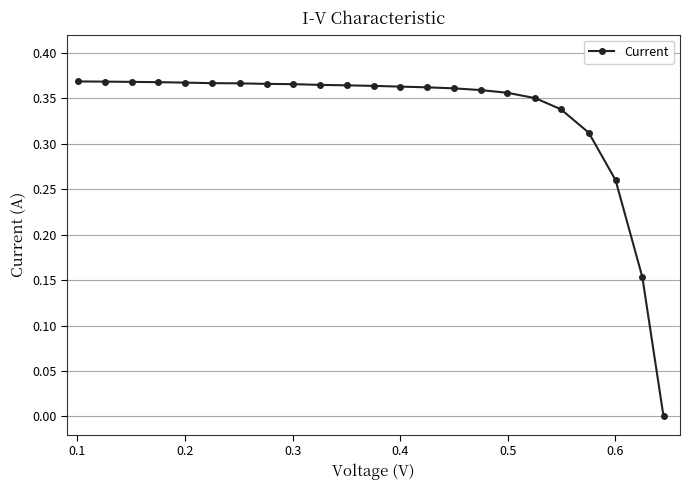

What is the sum of all values?

7.6